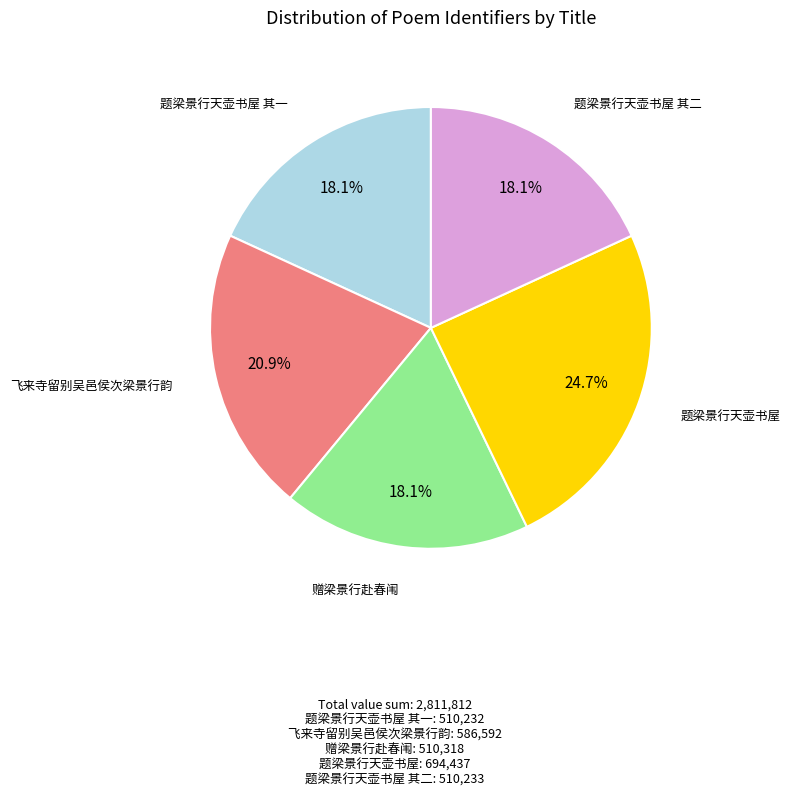

Is there any slice that represents more than half of the pie?

No